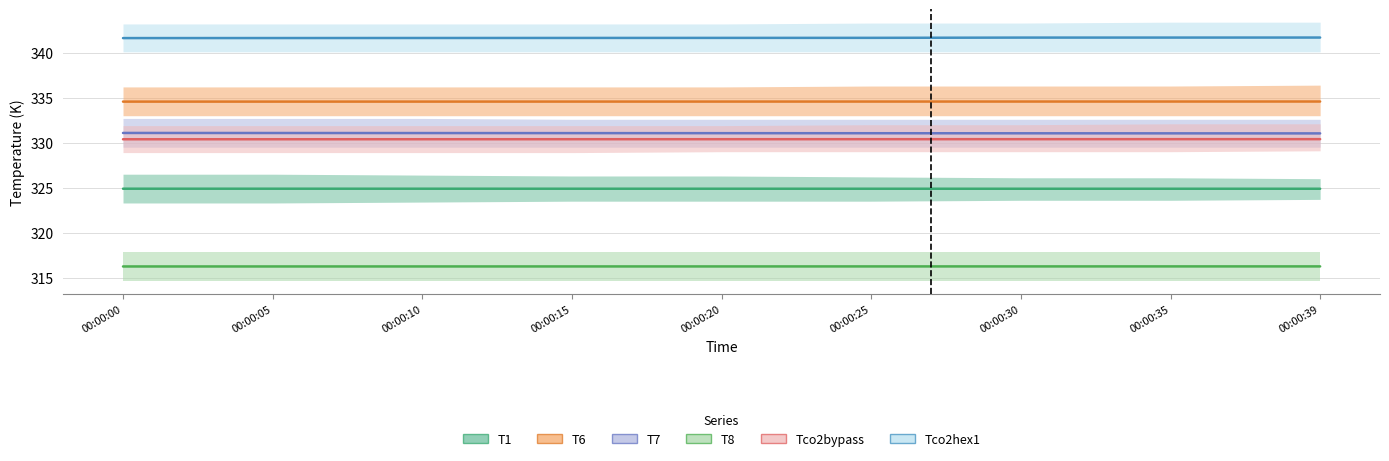

True or false: T6 has more than 1 points higher than both neighbors.

False